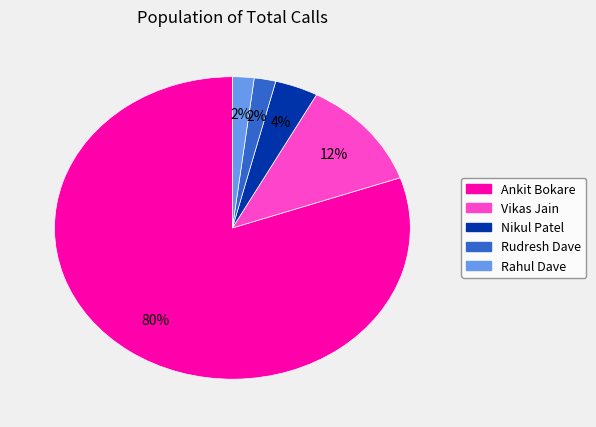

Does Rudresh Dave account for over 50% of the chart?

No